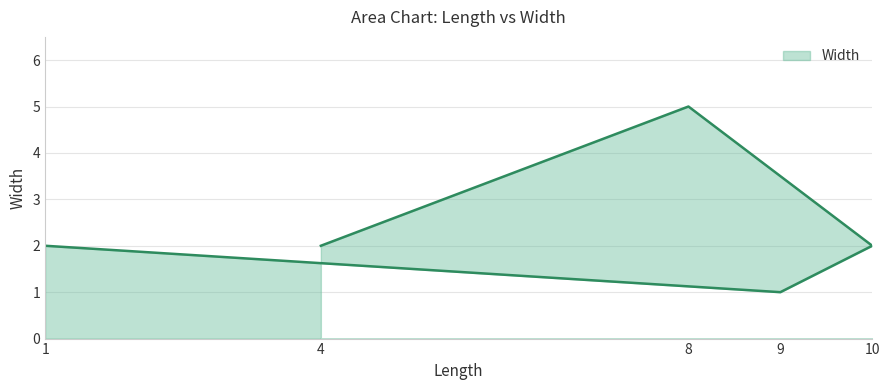

Is it true that the value at 10 is 1?

False